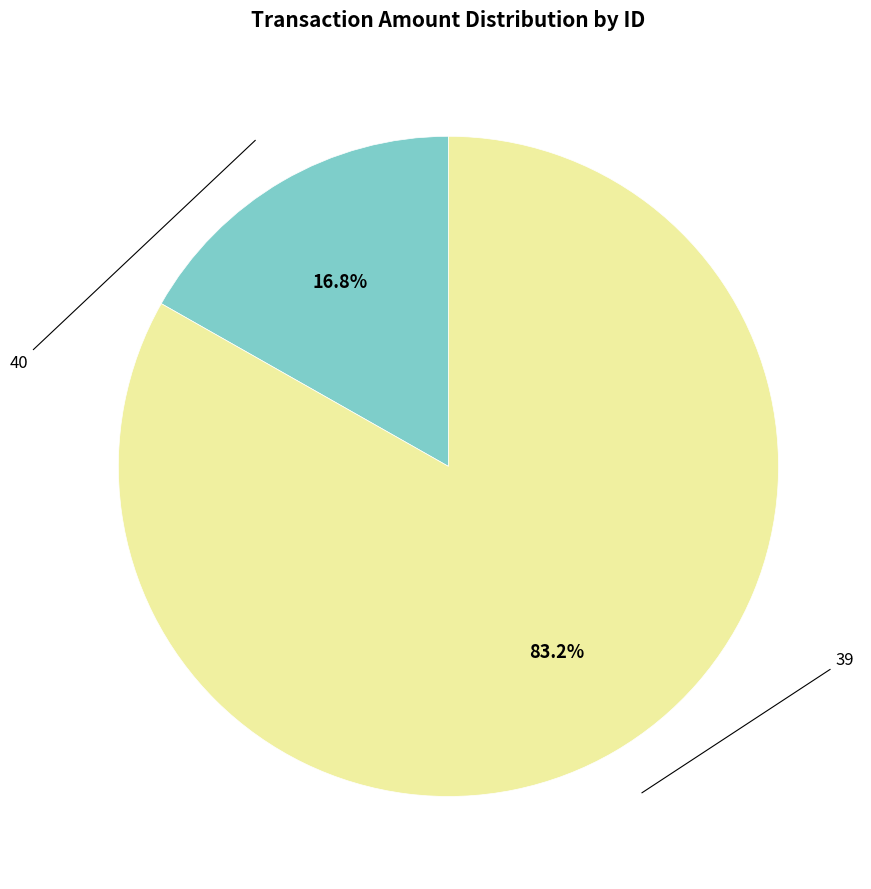

Is there a majority slice in this chart?

Yes